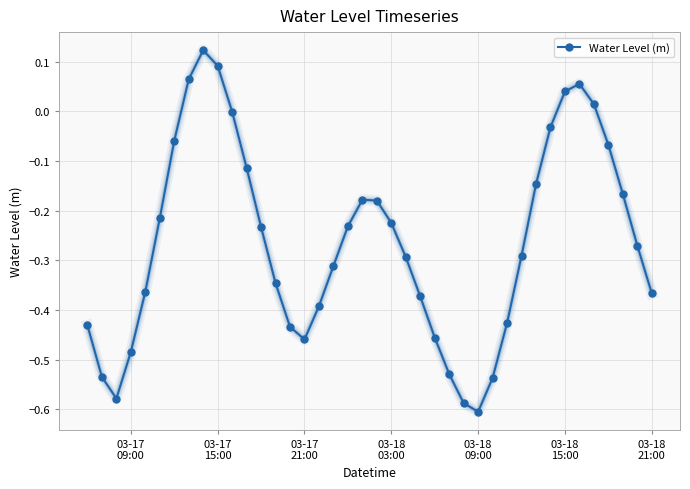

How many points are higher than both their immediate neighbors (excluding endpoints)?

3